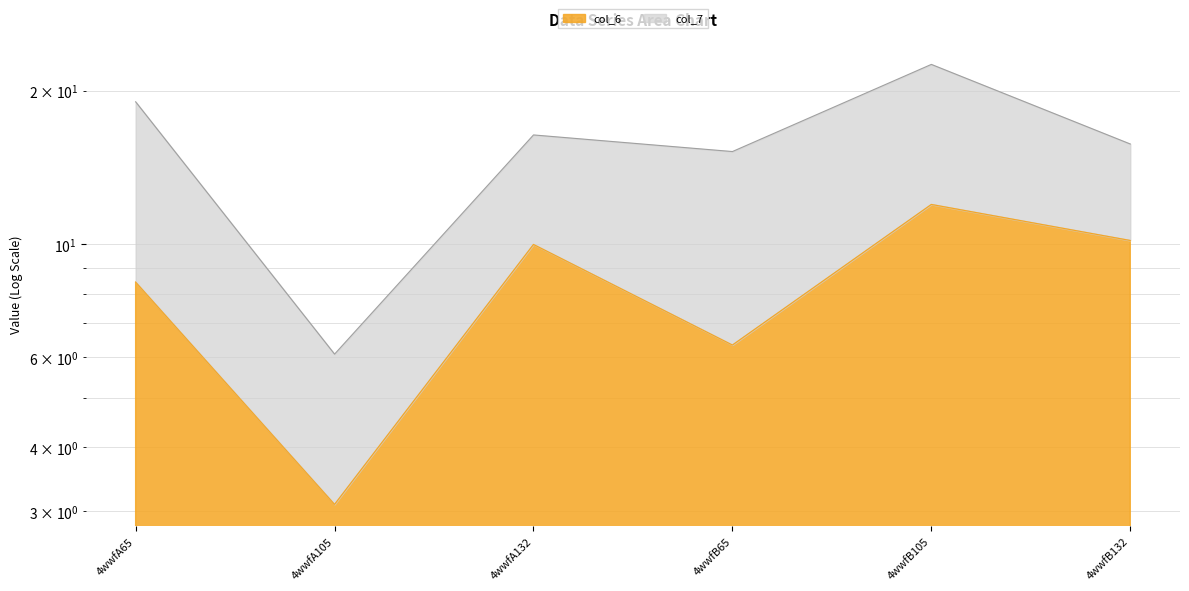

How many interior local valleys (lower than both neighbors) does the data have?

2